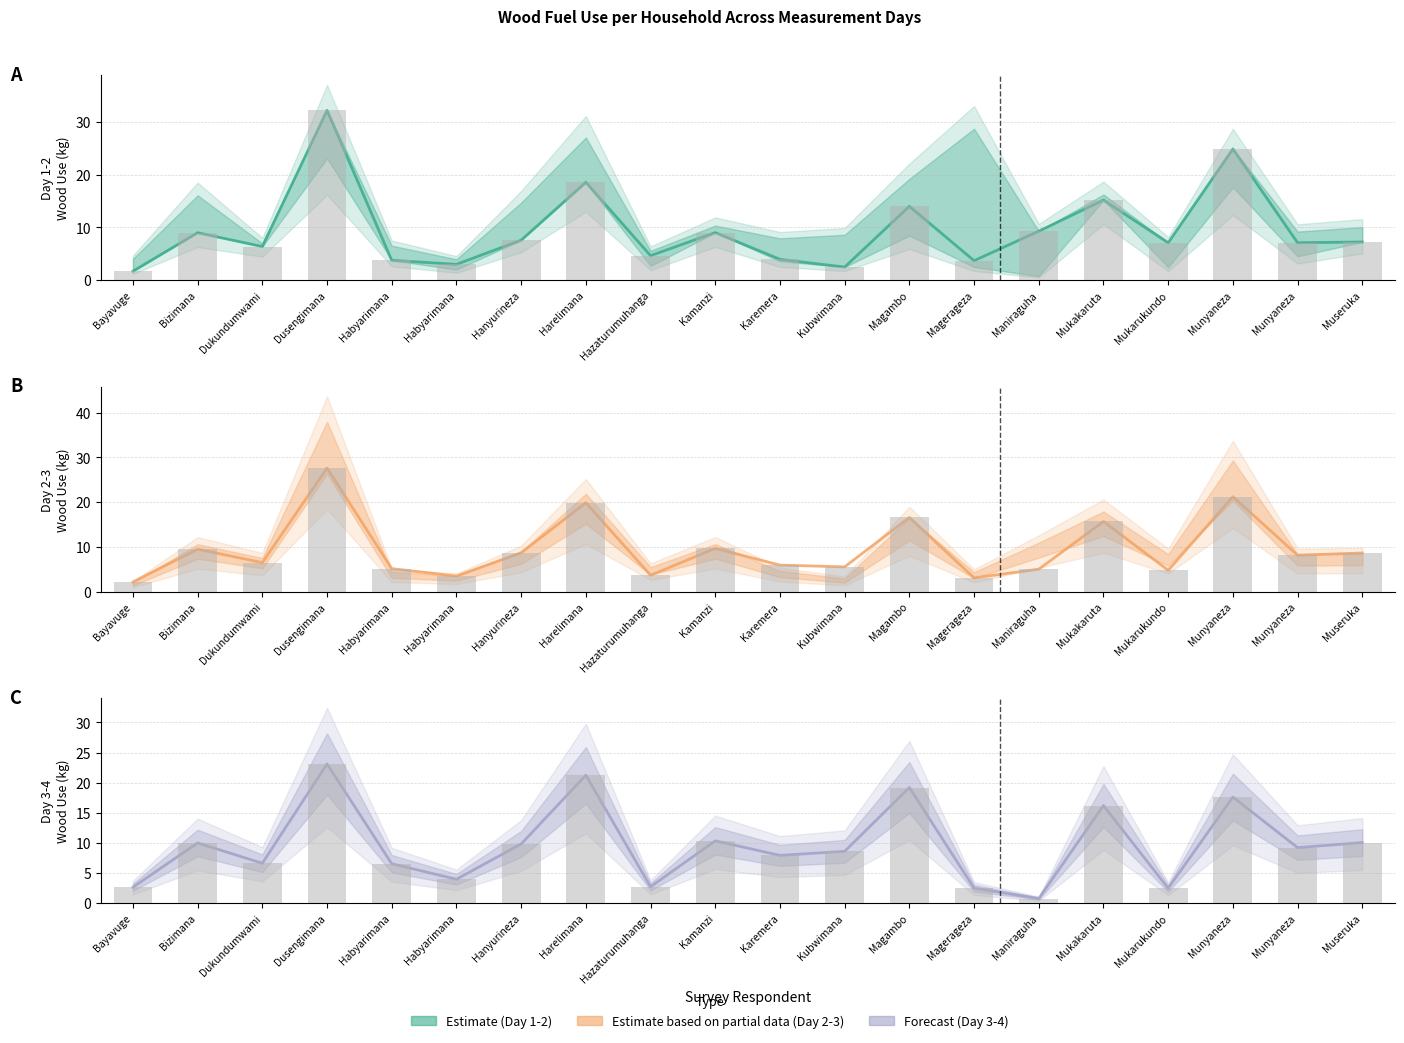

Is the value of Day 3-4 Wood Use (kg) at Hanyurineza greater than the value of Day 2-3 Wood Use (kg) at Mukarukundo?

Yes